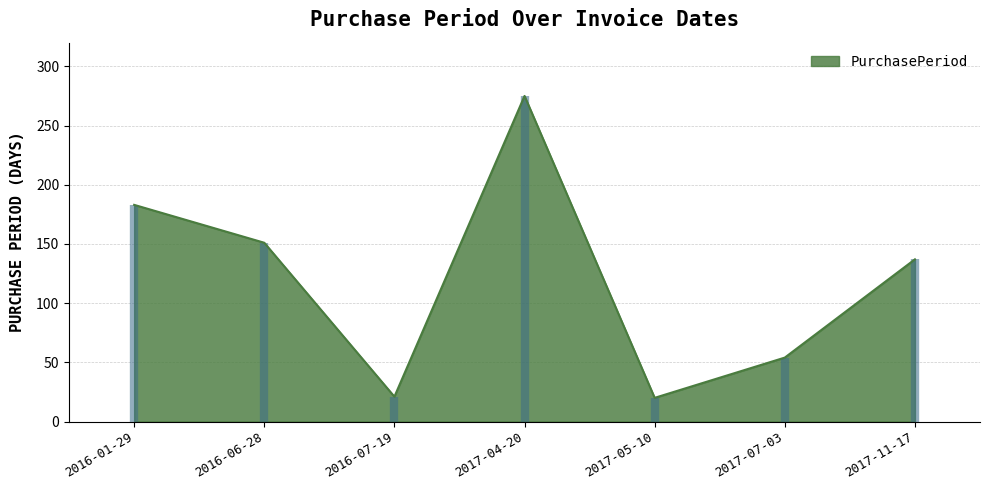

What is the difference between the second highest and second lowest values?

162